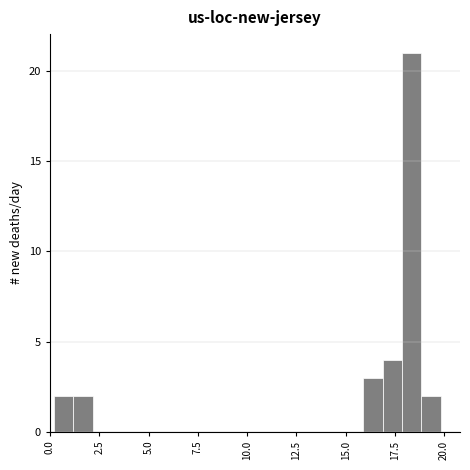

Read against the x-axis, roughly where is the centre of the tallest bar?

18.5